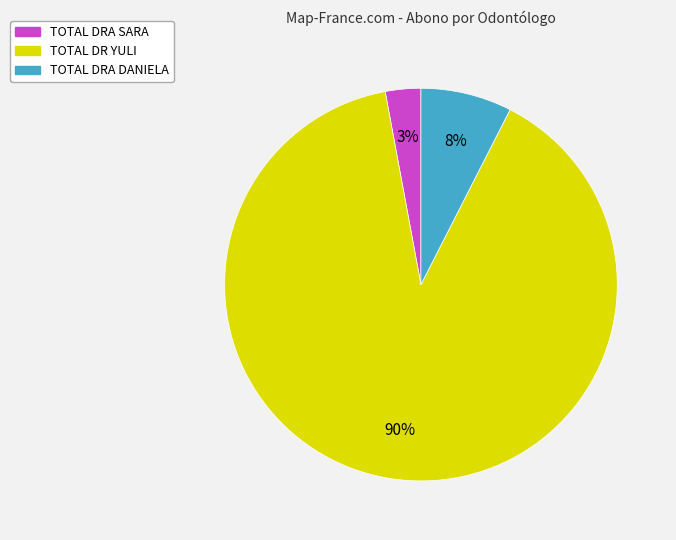

To the nearest percent, what is the average slice percentage?

33%